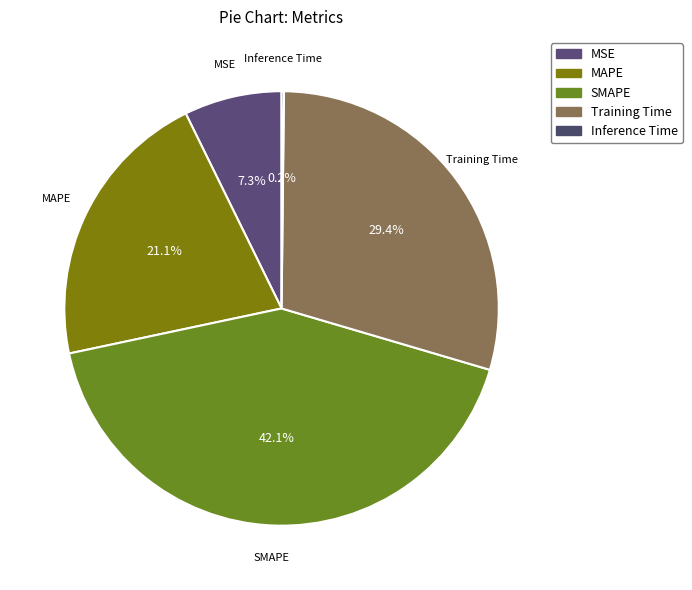

How many slices are in this pie chart?

5